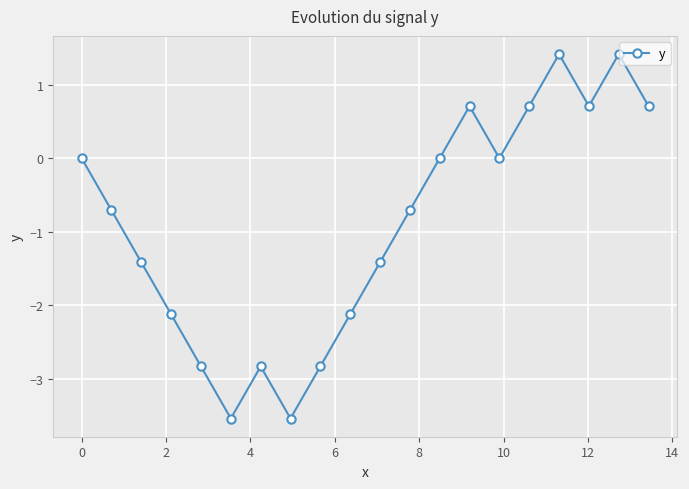

What is the maximum value shown in the chart?

1.4